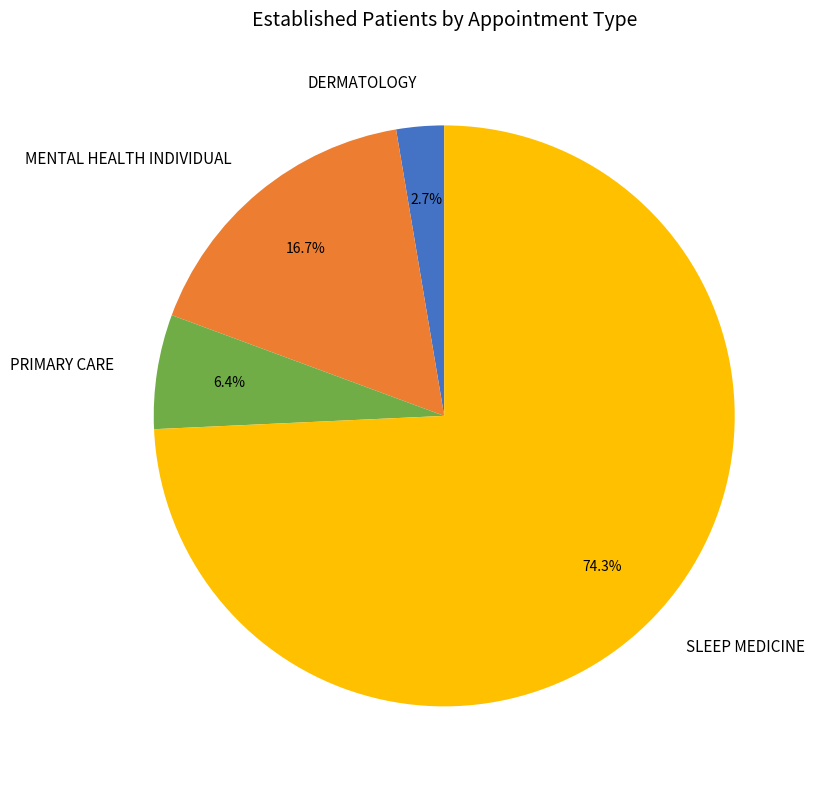

How many segments does this pie chart have?

4